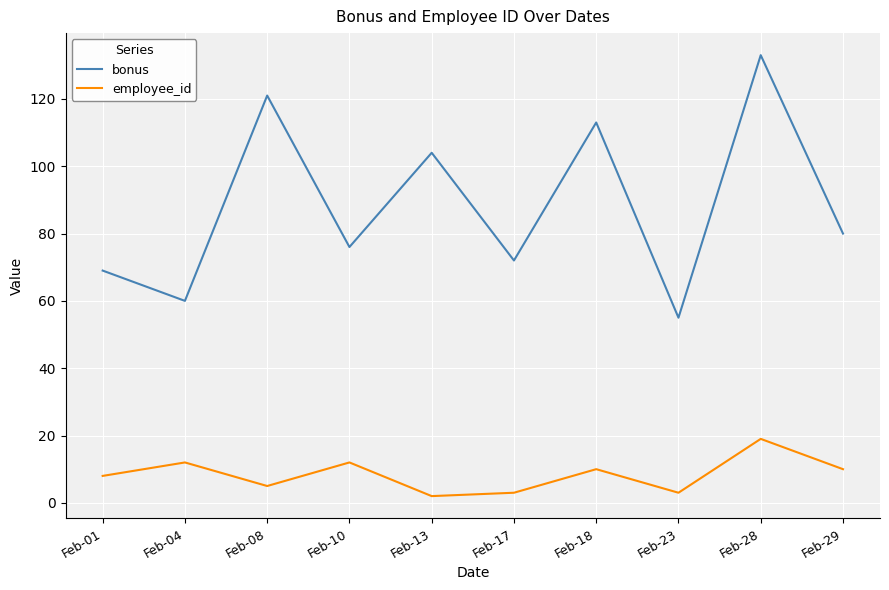

At which label is bonus closest to 94?

Feb-13